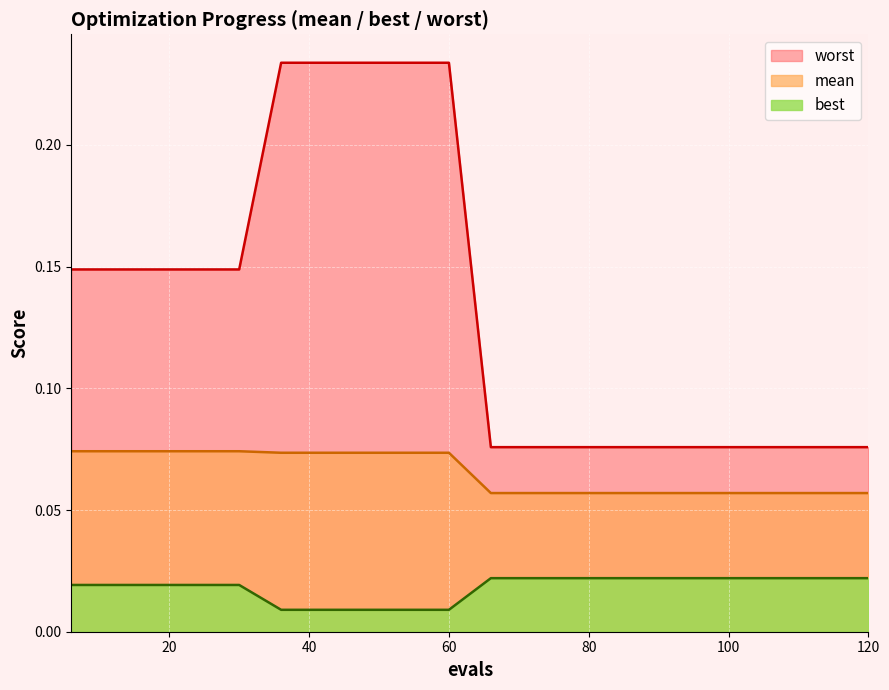

True or false: best and worst intersect in this chart.

False